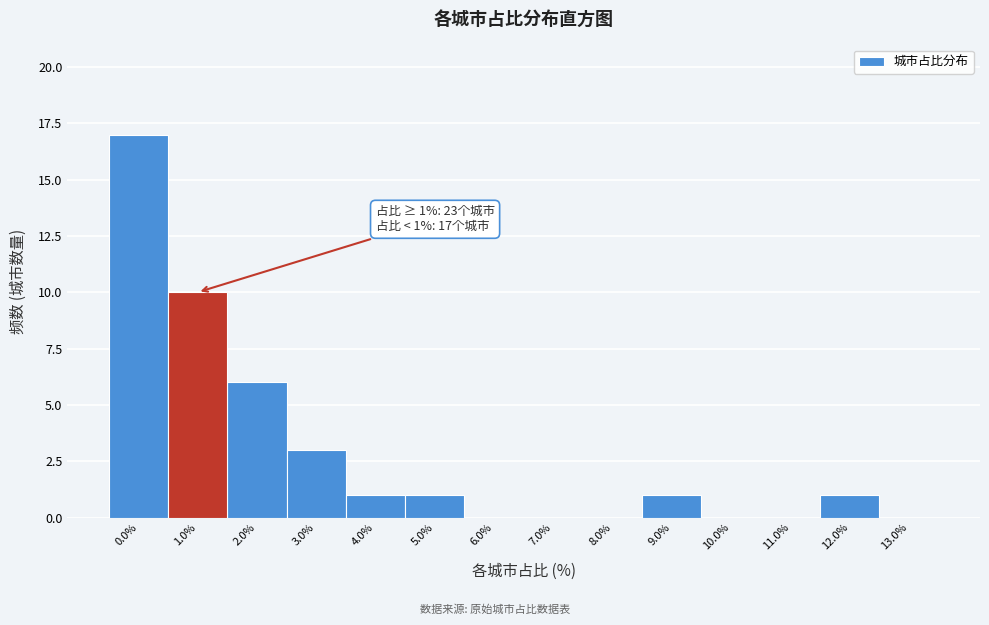

Reading right to left, list all the values displayed in this chart.

13.0%=0	12.0%=1	11.0%=0	10.0%=0	9.0%=1	8.0%=0	7.0%=0	6.0%=0	5.0%=1	4.0%=1	3.0%=3	2.0%=6	1.0%=10	0.0%=17